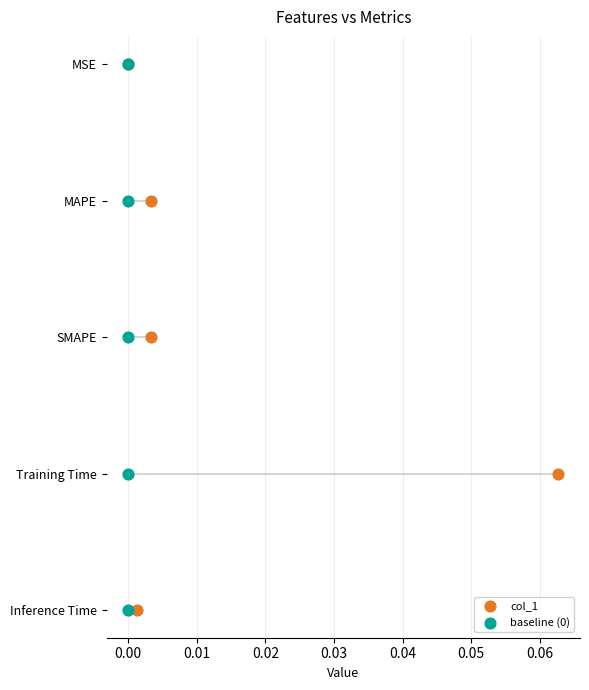

What are all the series names shown in the legend?

col_1, baseline (0)